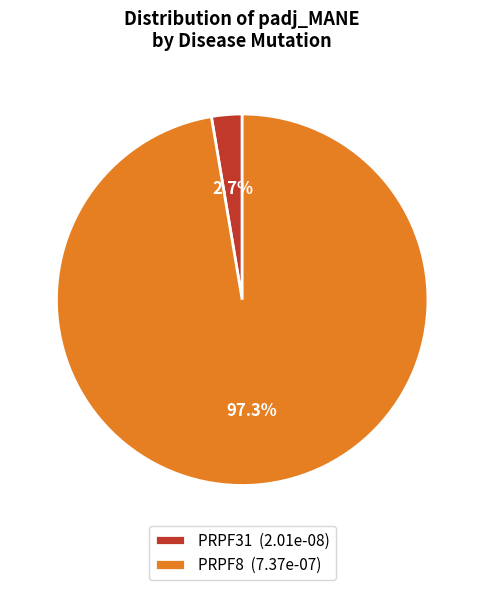

Which has a higher value, PRPF31 or PRPF8?

PRPF8